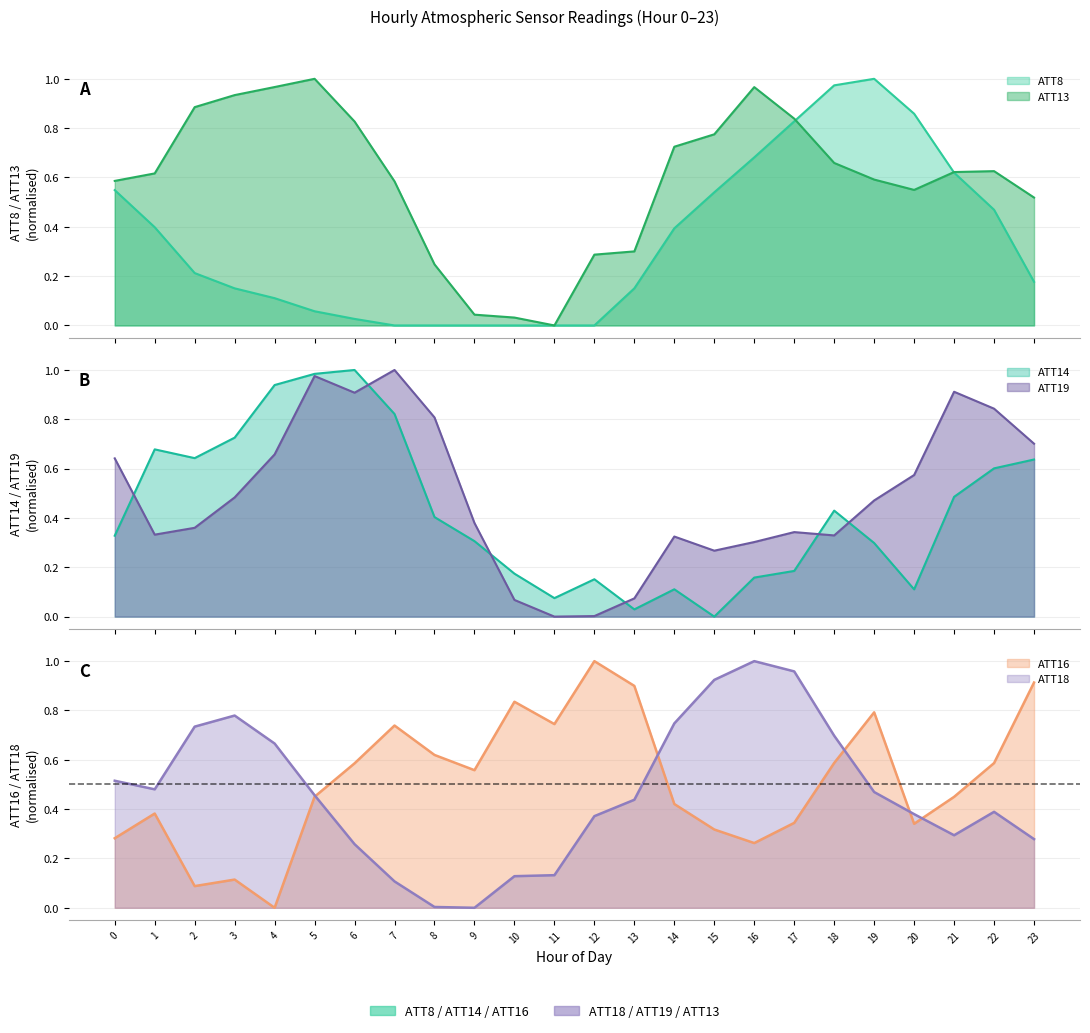

True or false: ATT14 has more than 1 points higher than both neighbors.

True